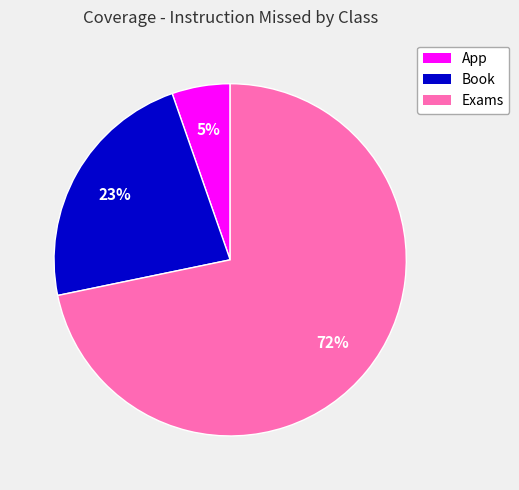

Rank the categories by value from lowest to highest.

App, Book, Exams